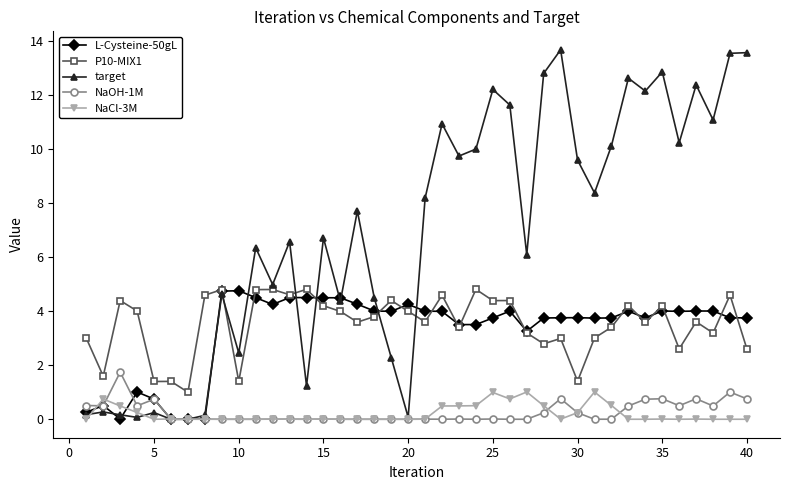

What is the greatest value displayed?

13.7